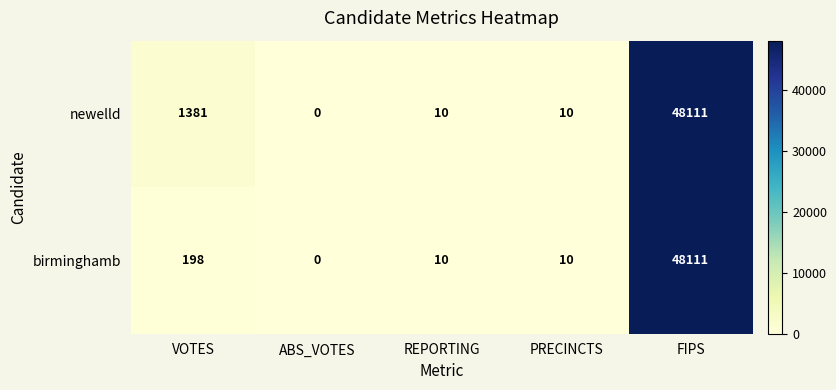

Reading right to left, extract all data points from this chart.

newelld: 48111	10	10	0	1381
birminghamb: 48111	10	10	0	198